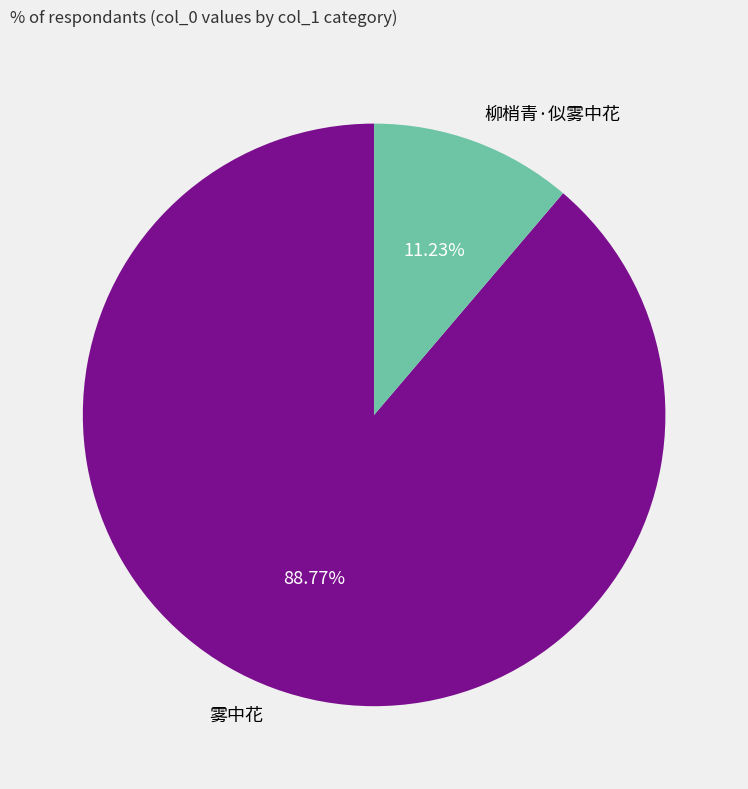

How many slices are in this pie chart?

2